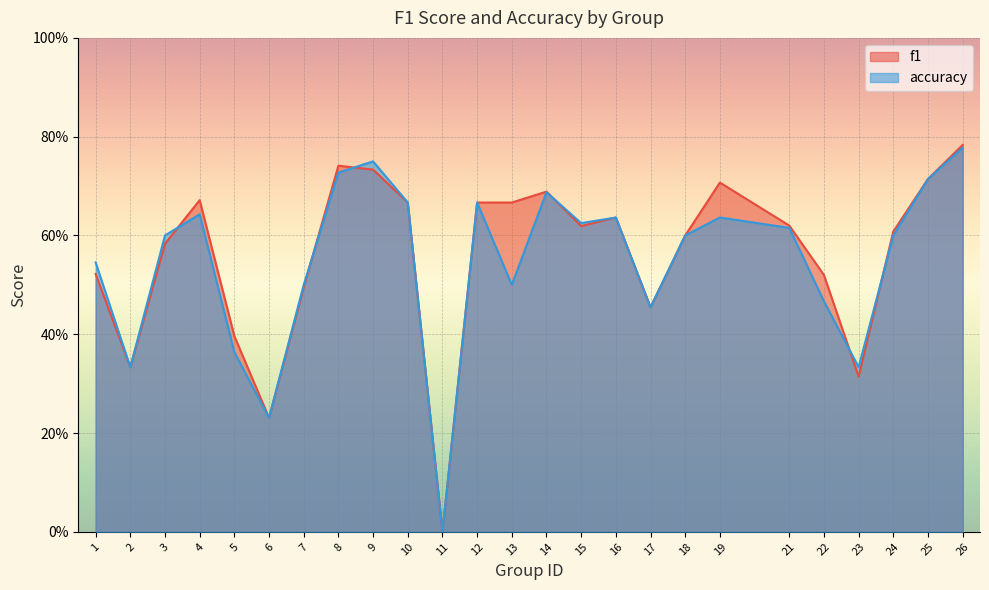

What is the sum of all f1 values?

14.0